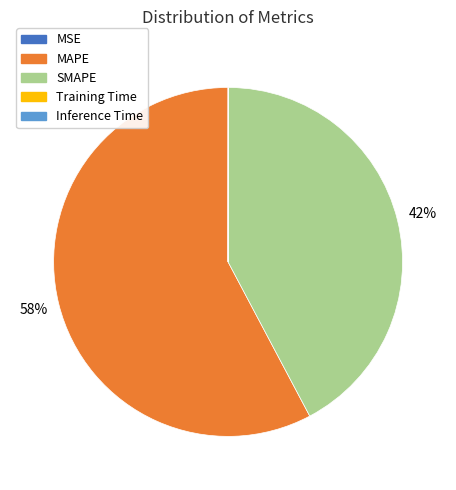

True or false: MAPE accounts for 58% of the total.

True